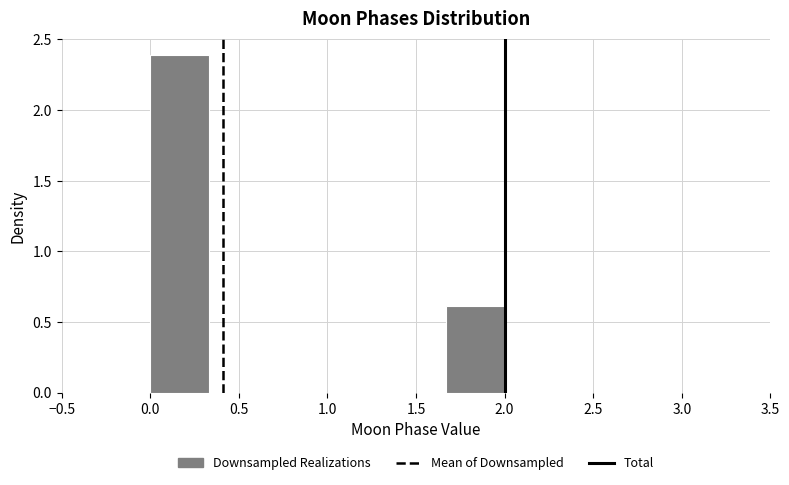

How tall is the bar that spans 0.00 to 0.35 on the x-axis? Neither the bar edges nor the heights are printed on the chart, so give them approximately, as read against the axes.

2.4